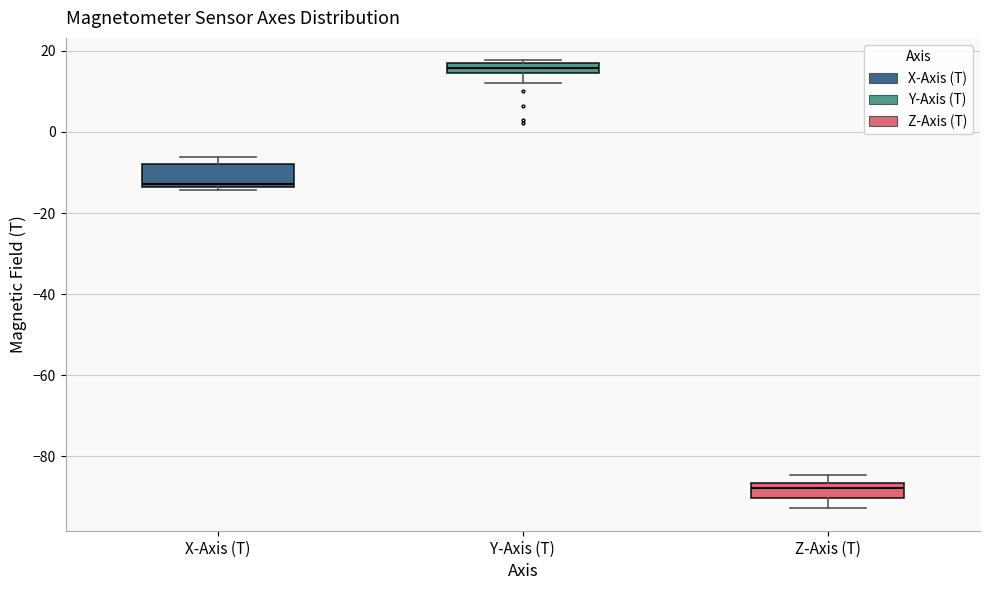

Which box is the tallest, from its lower edge to its upper edge?

X-Axis (T)